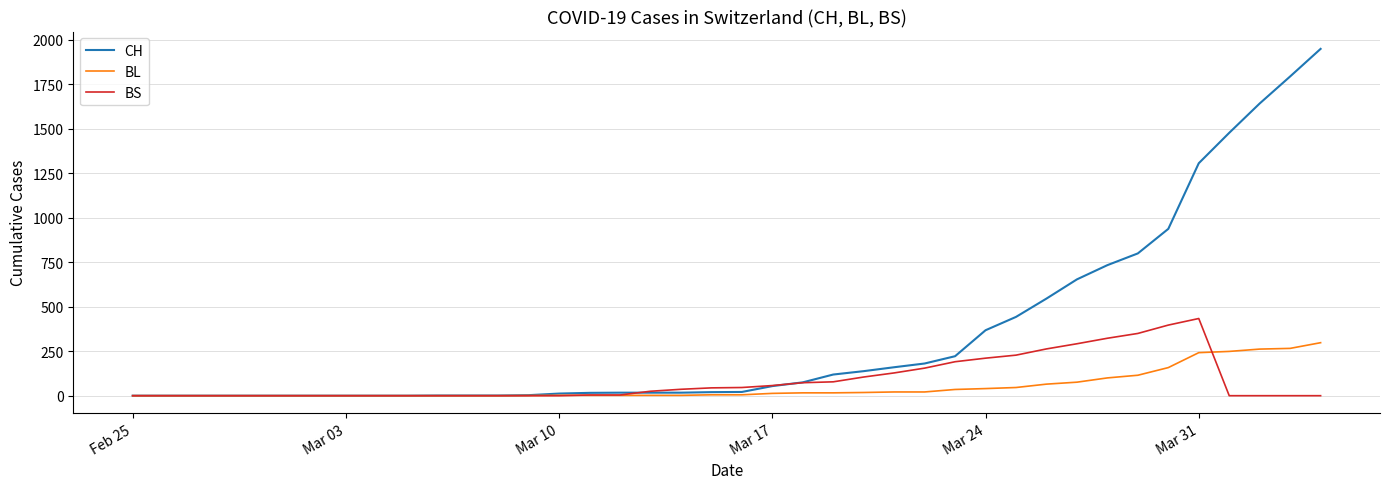

What is the highest value of the BL series?

298